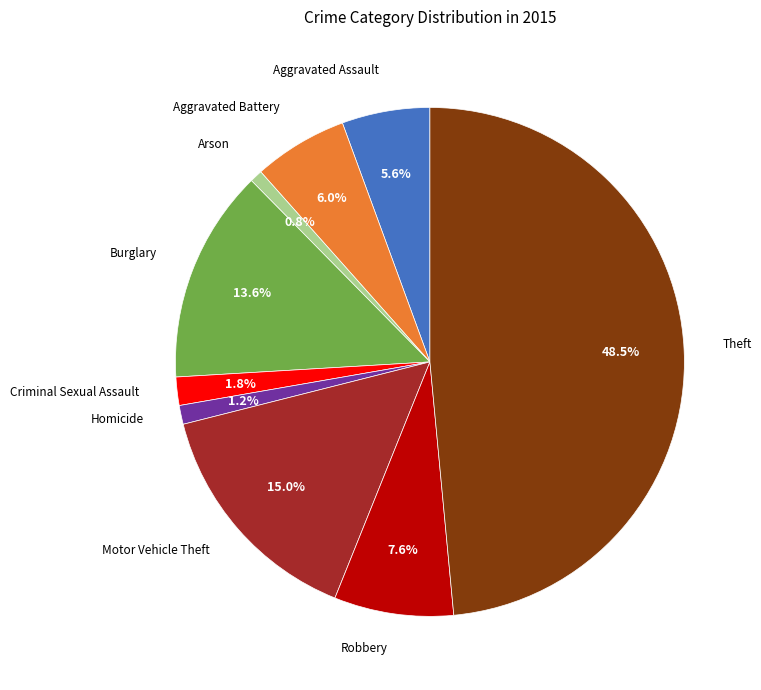

How many slices are in this pie chart?

9